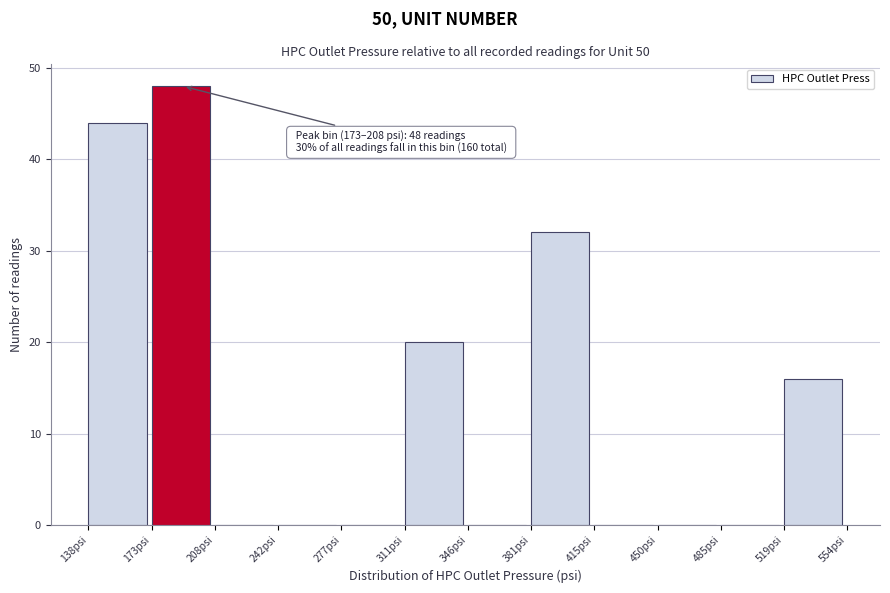

Over which range of the x-axis is the bar tallest?

175 to 210